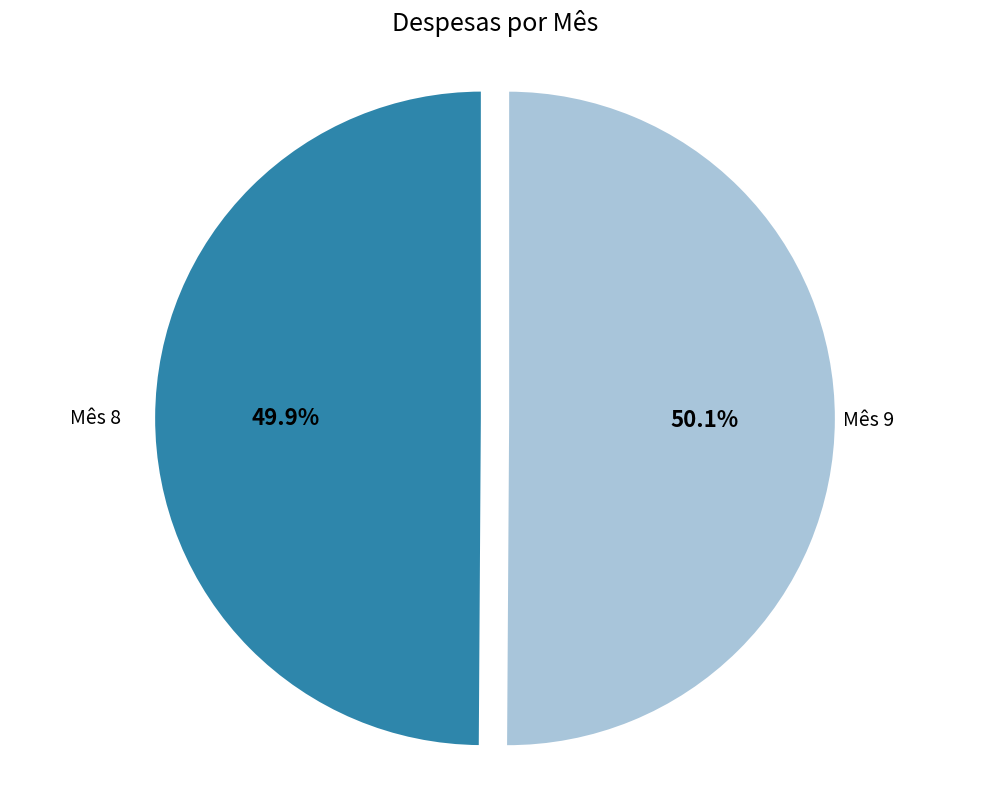

Is there a majority slice in this chart?

Yes